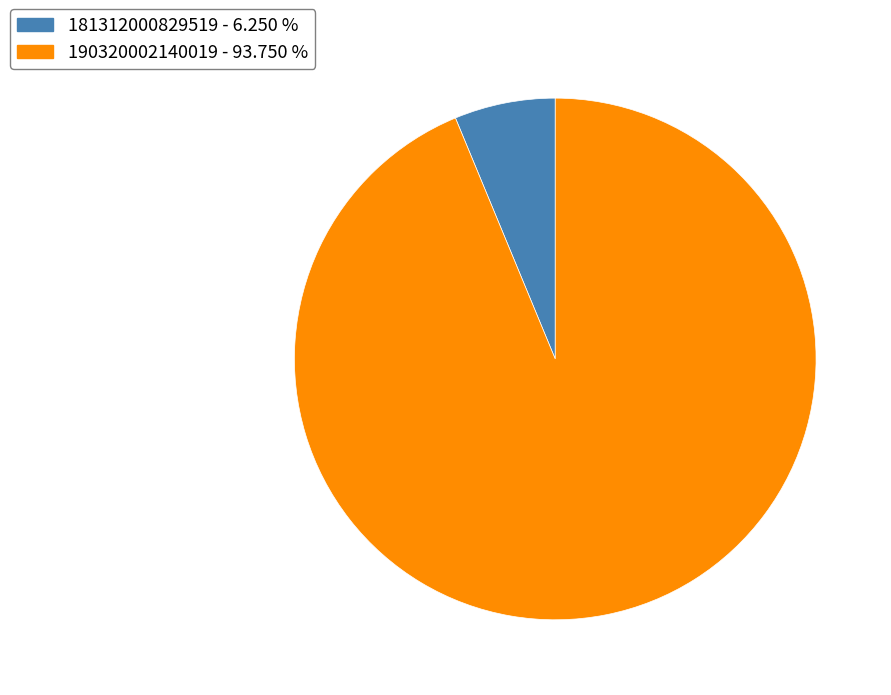

Which slice is the smallest?

181312000829519